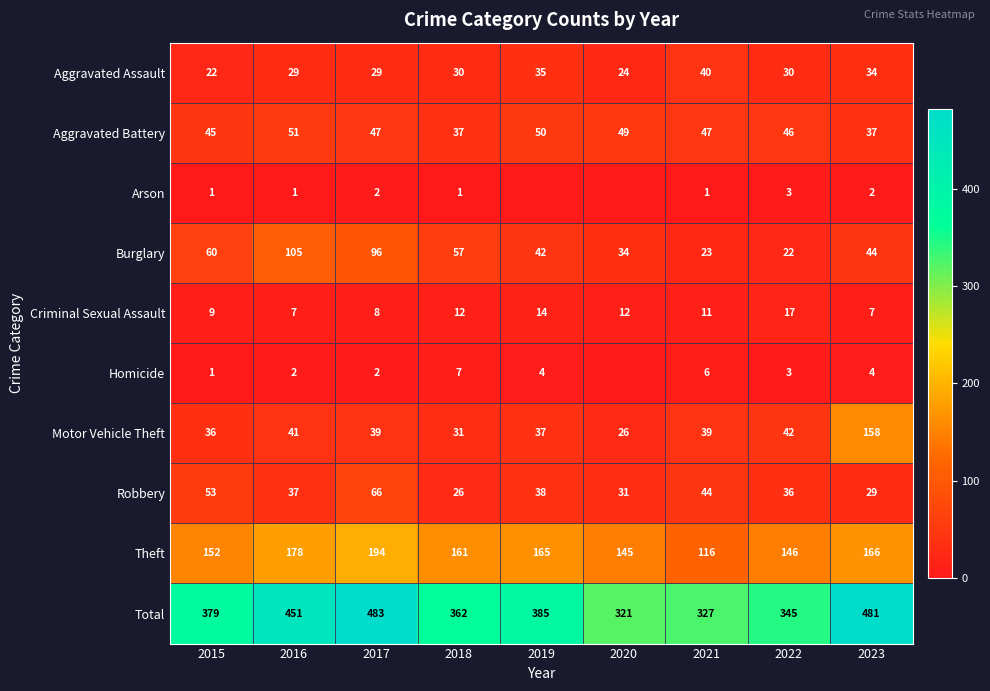

What is the difference between the Motor Vehicle Theft values at 2022 and 2020?

16